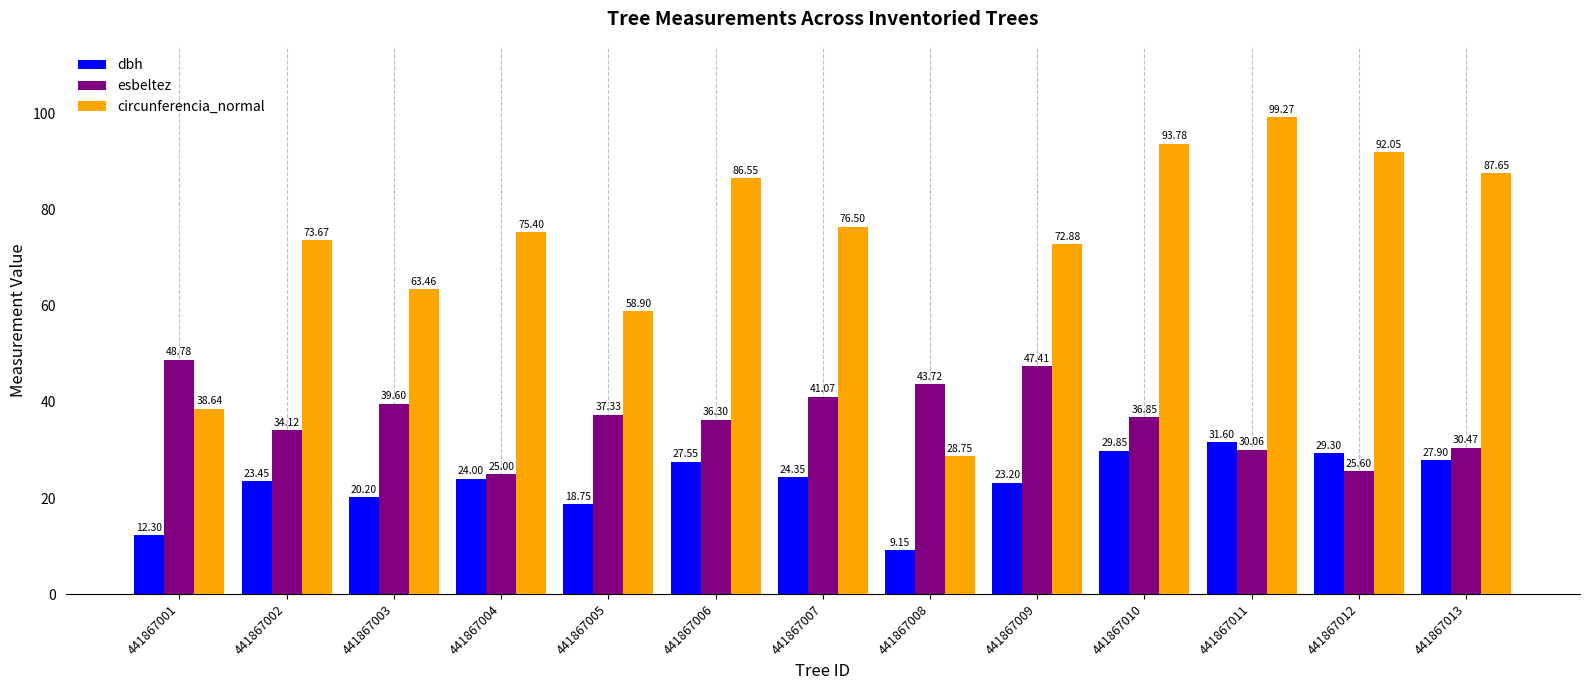

What are all the series names shown in the legend?

dbh, esbeltez, circunferencia_normal